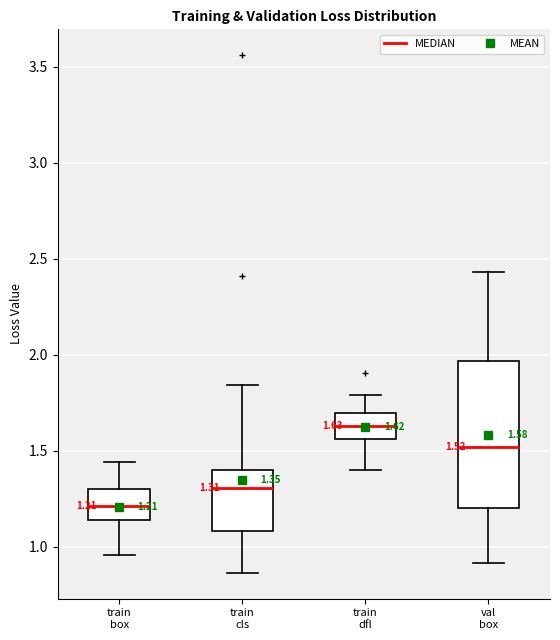

Comparing the boxes themselves (not the whiskers), which one is the tallest?

val box